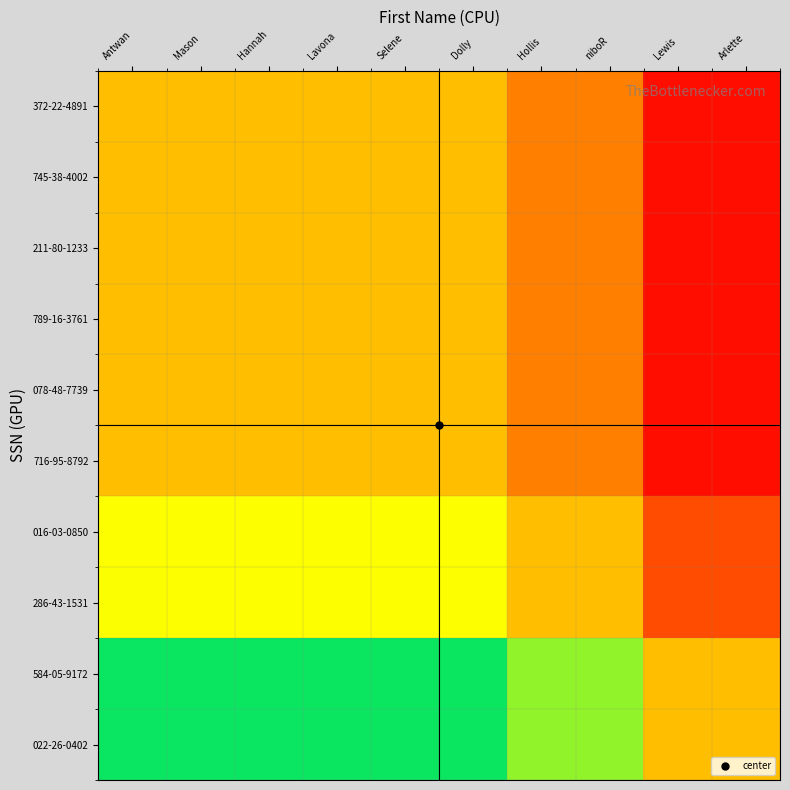

Between Dolly and Arlette, which series saw the biggest shift?

022-26-0402